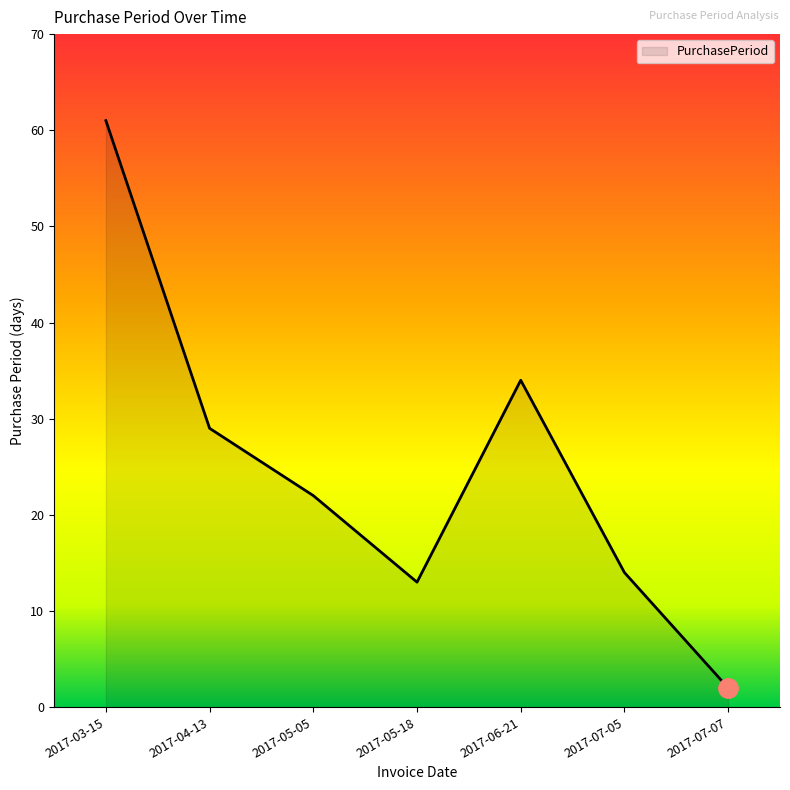

Approximately how many times larger is the value at 2017-05-18 compared to 2017-03-15?

0.2